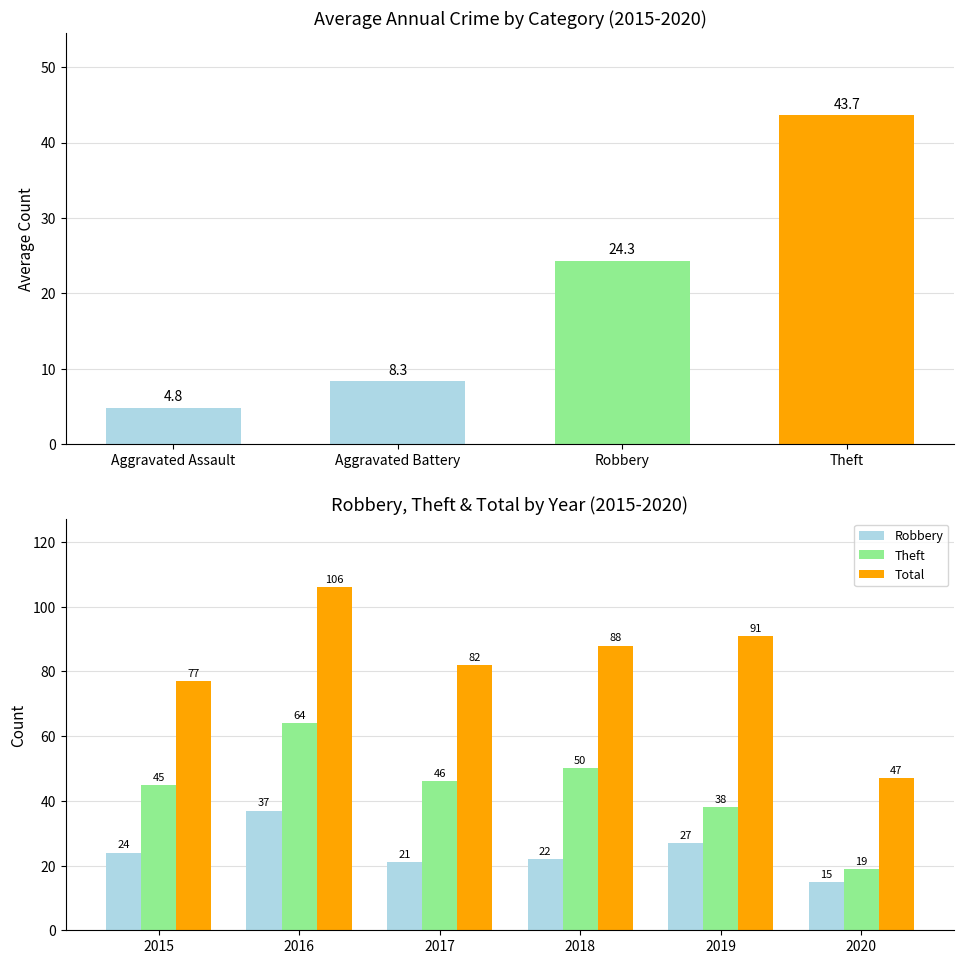

What is the value of the Total bar at the 4th from the left?

88